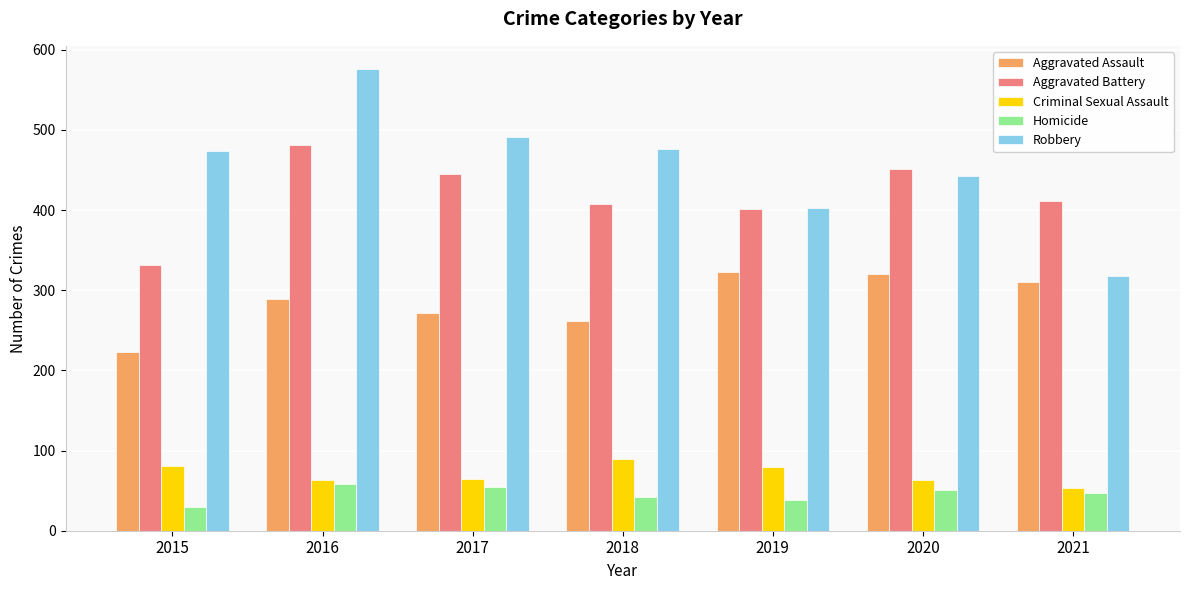

The Aggravated Assault series shows 289 at 2016. True or false?

True